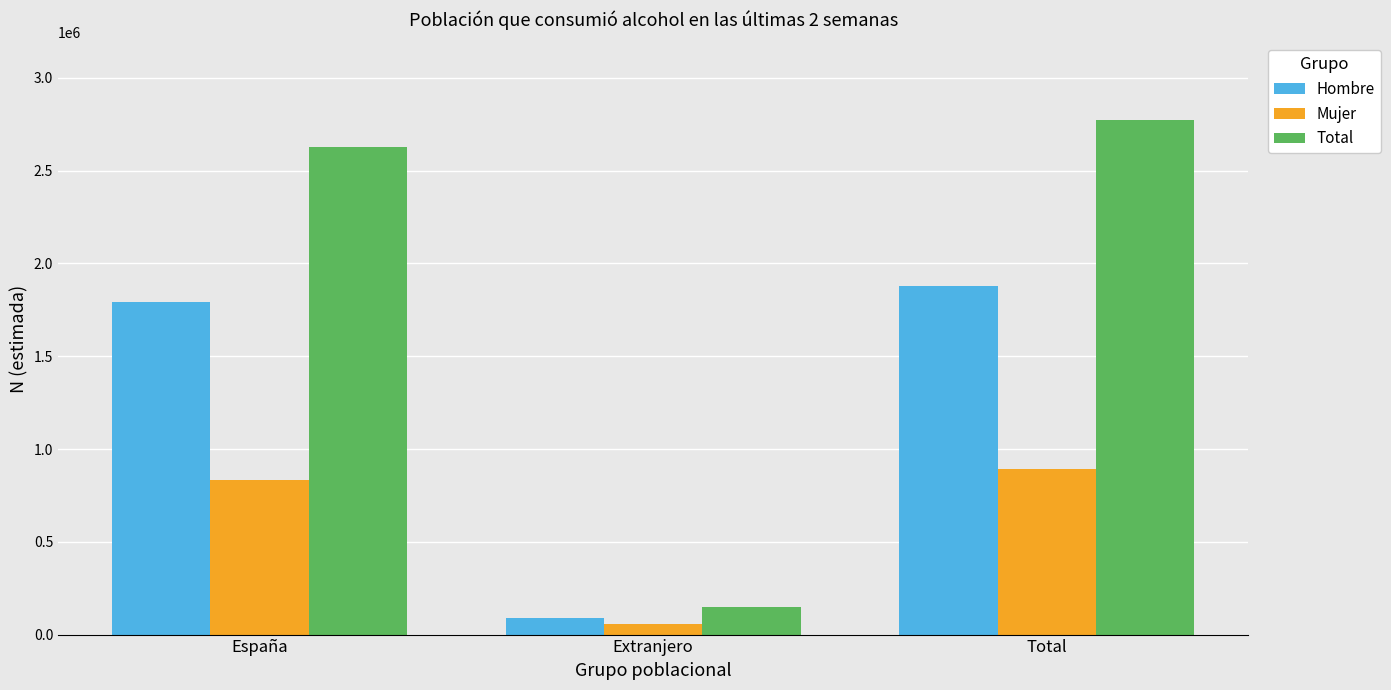

What is the sum of all Total values?

5548876